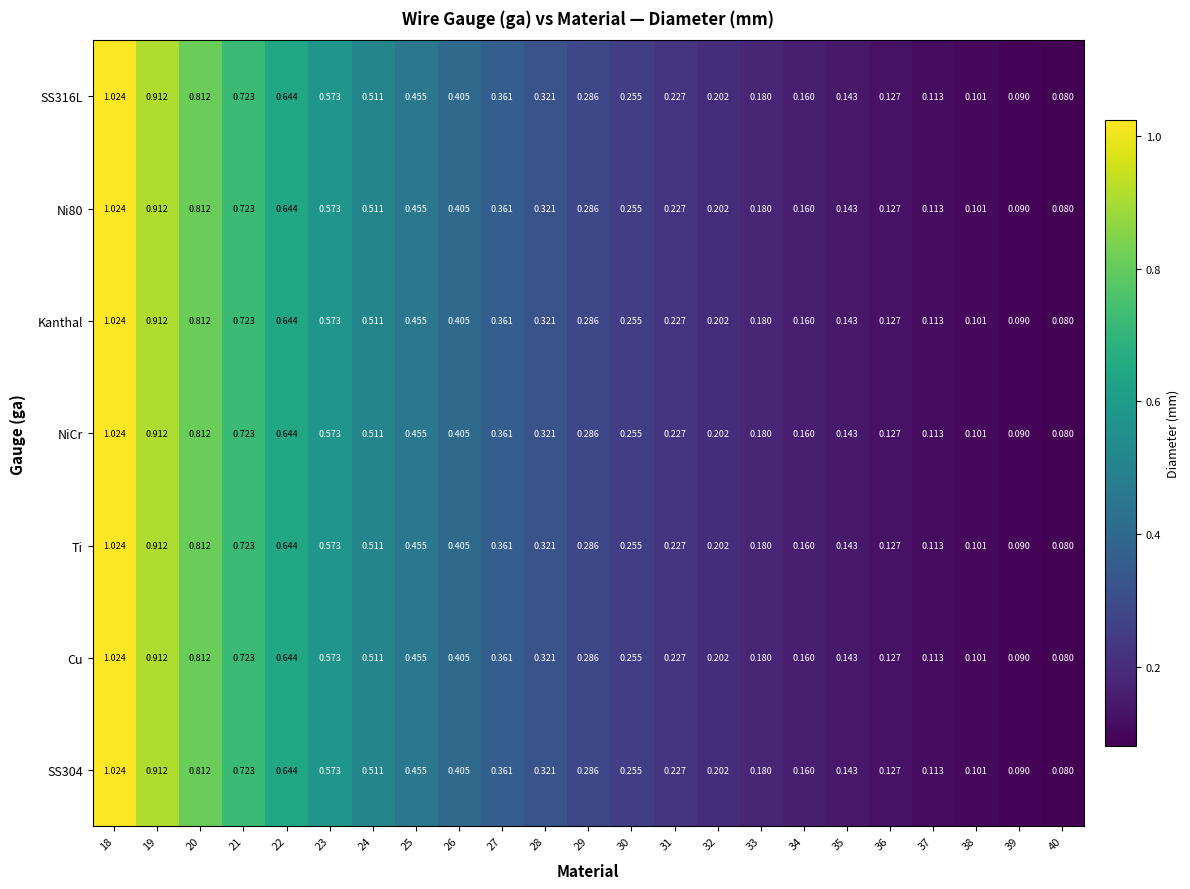

Is the value of Ti at 18 greater than the value of Kanthal at 40?

Yes